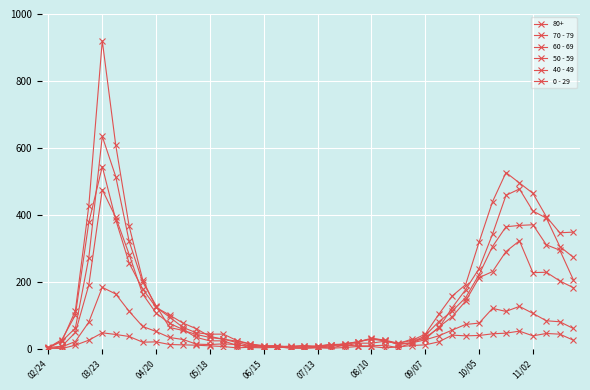

Which category has the lowest value in the 40 - 49 series?

02/24